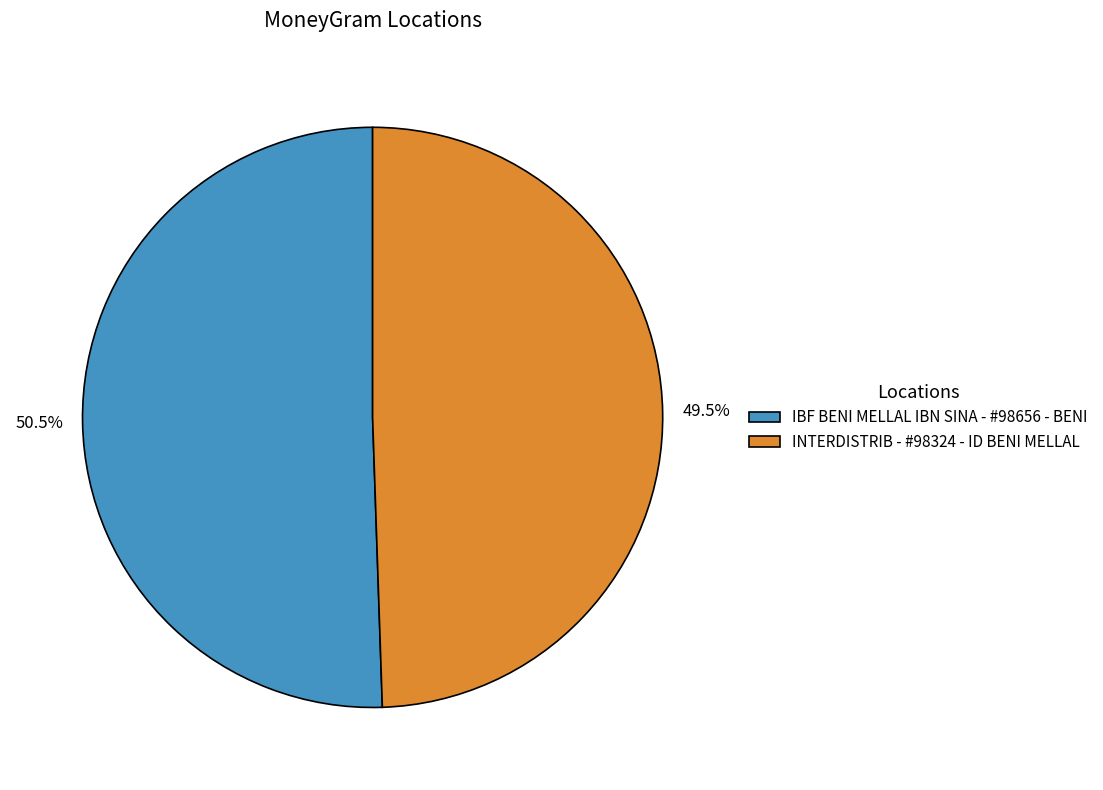

What percentage is NOT represented by IBF BENI MELLAL IBN SINA - #98656 - BENI?

49.5%